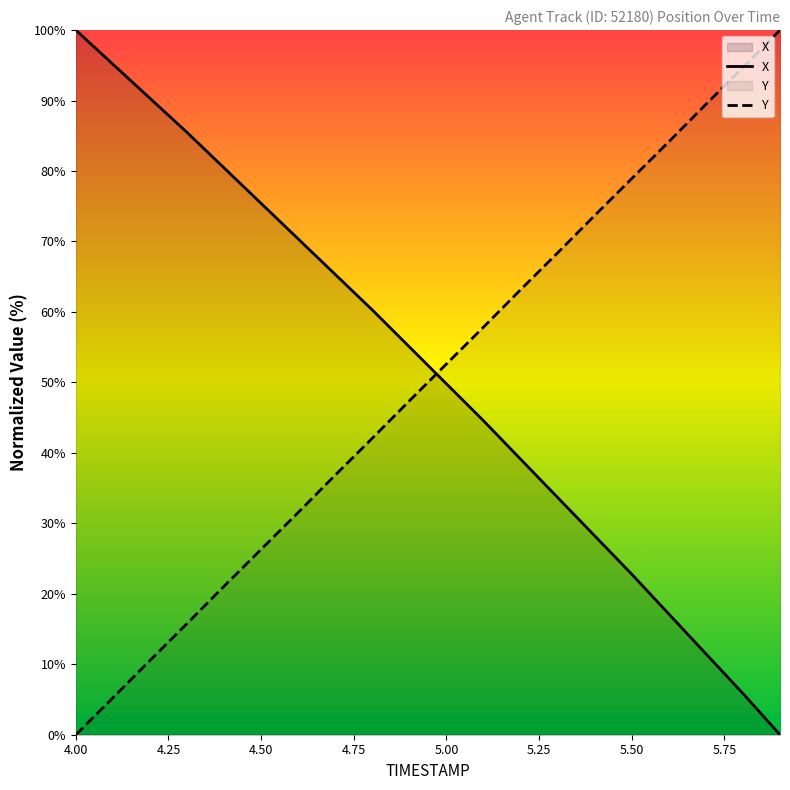

What are all the series names shown in the legend?

X, Y